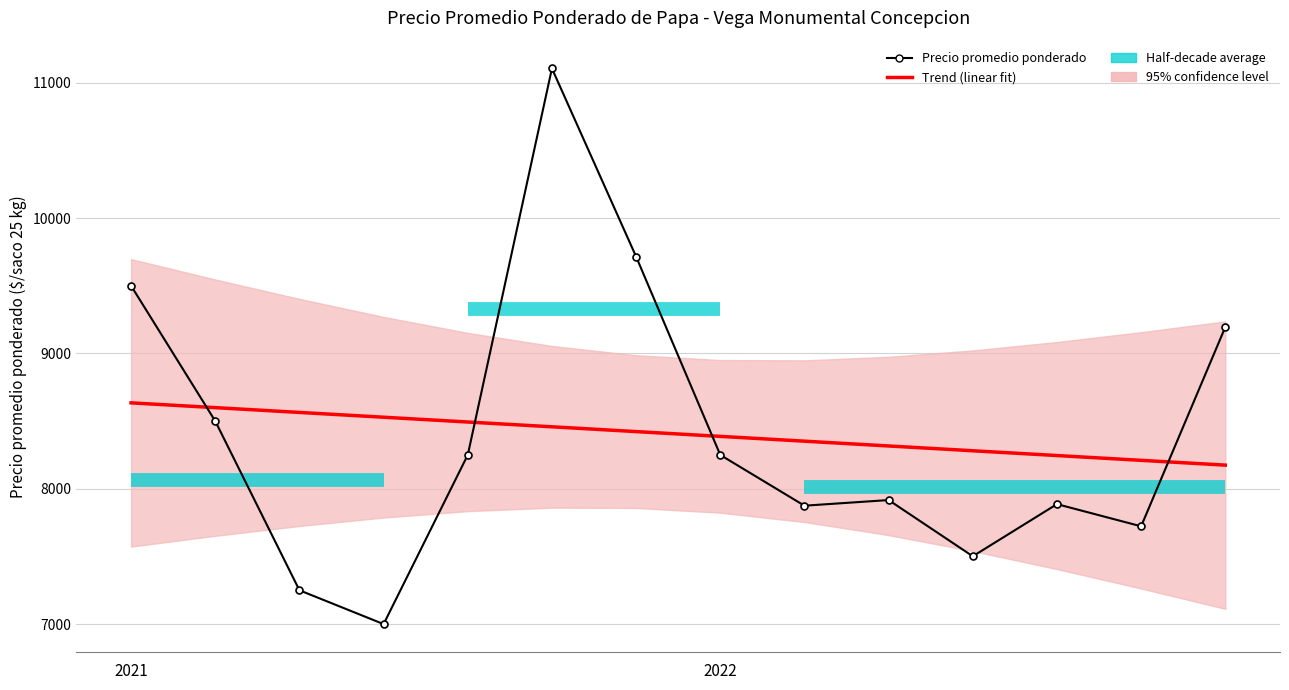

Where is the first local maximum for Precio minimo?

2021-12-02